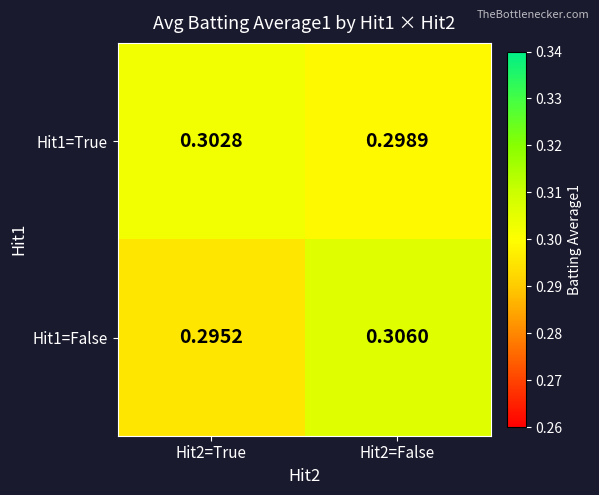

Between Hit2=True and Hit2=False, which series saw the biggest shift?

Hit1=False